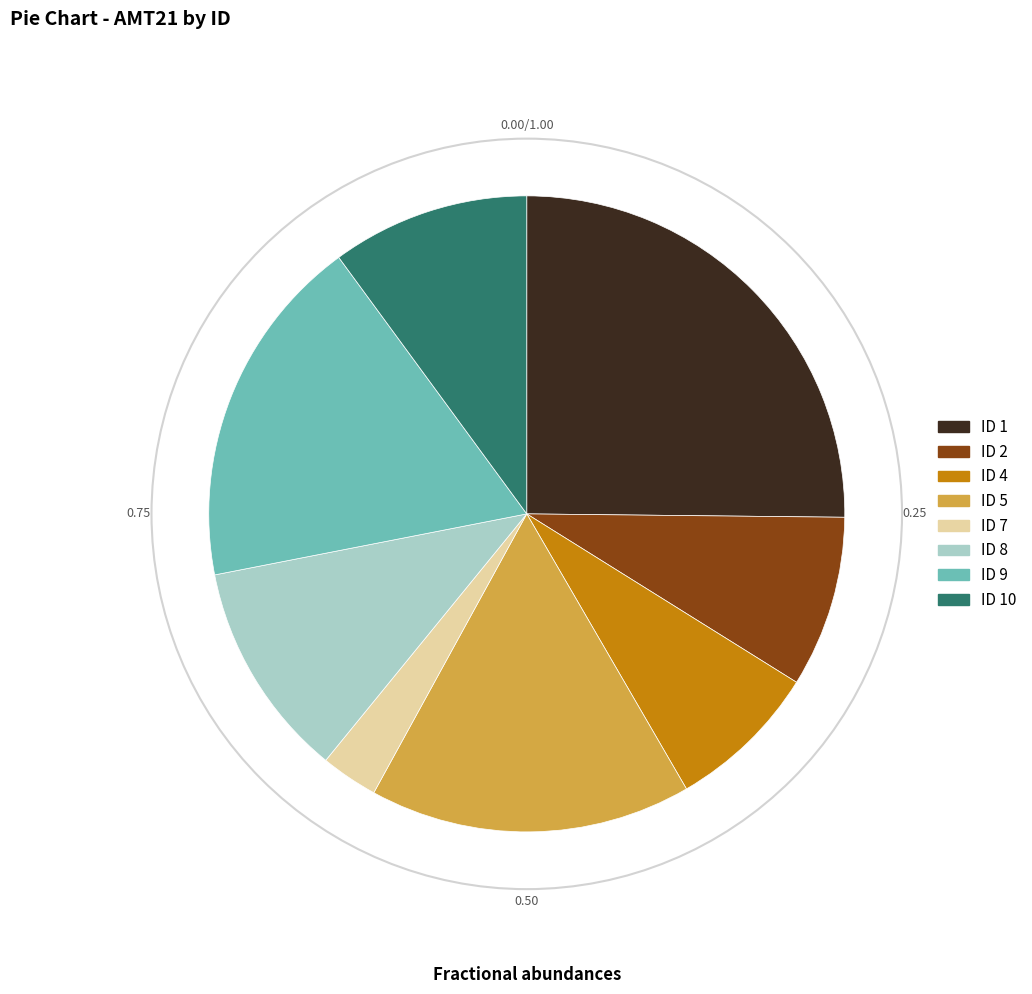

Is there a majority slice in this chart?

No